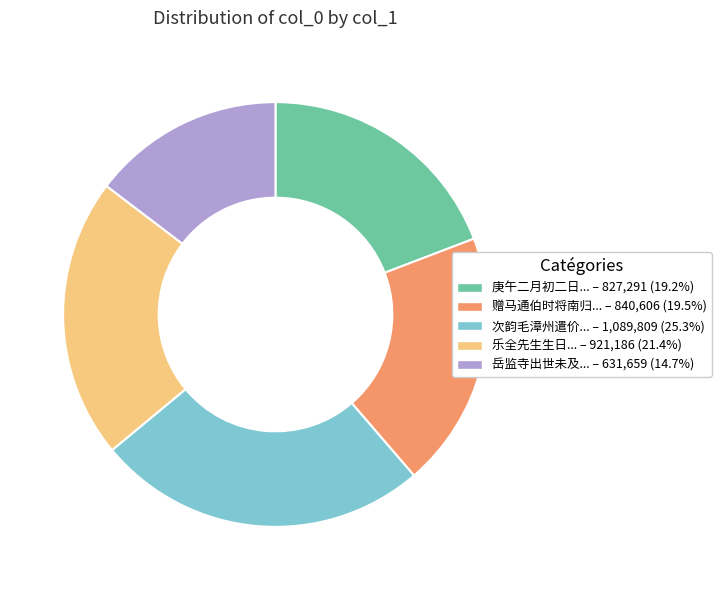

How many segments does this pie chart have?

5